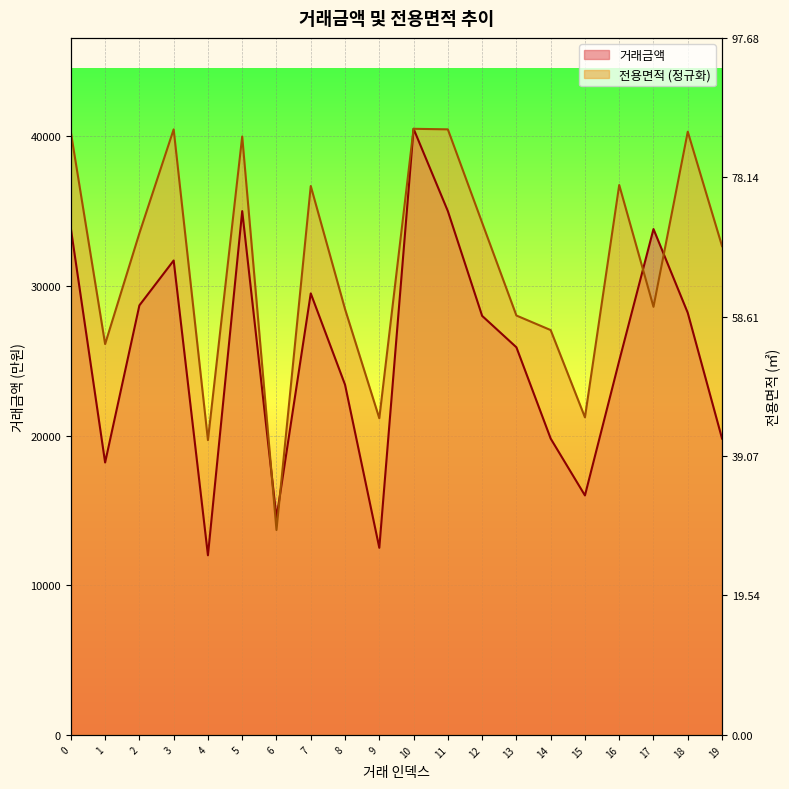

Which has a higher value, 5 or 8?

5